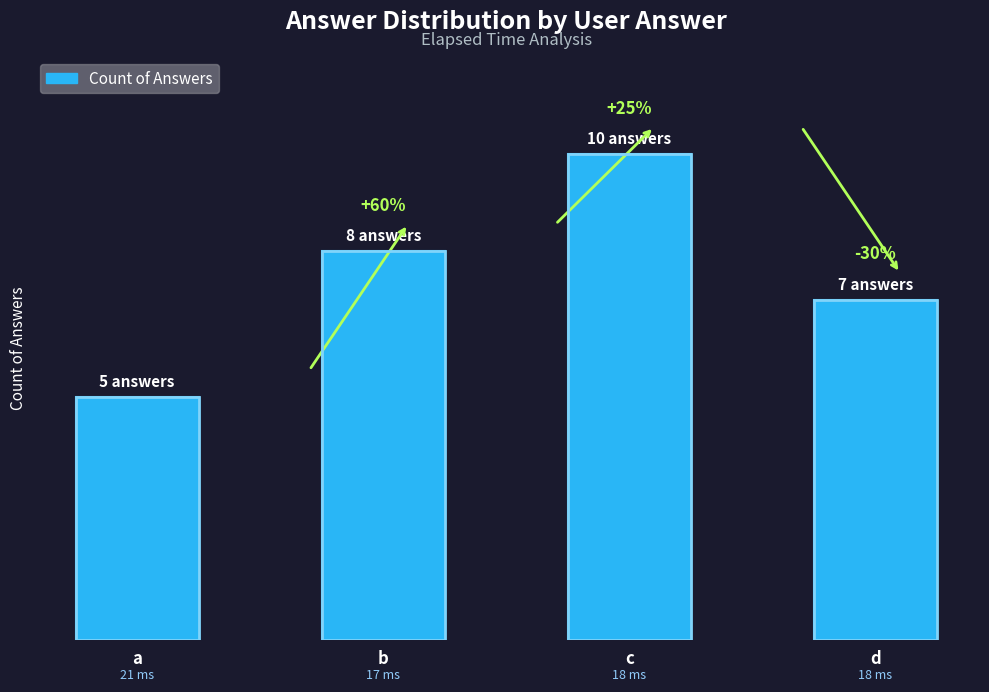

Reading left to right, extract all data points from this chart.

a=5	b=8	c=10	d=7